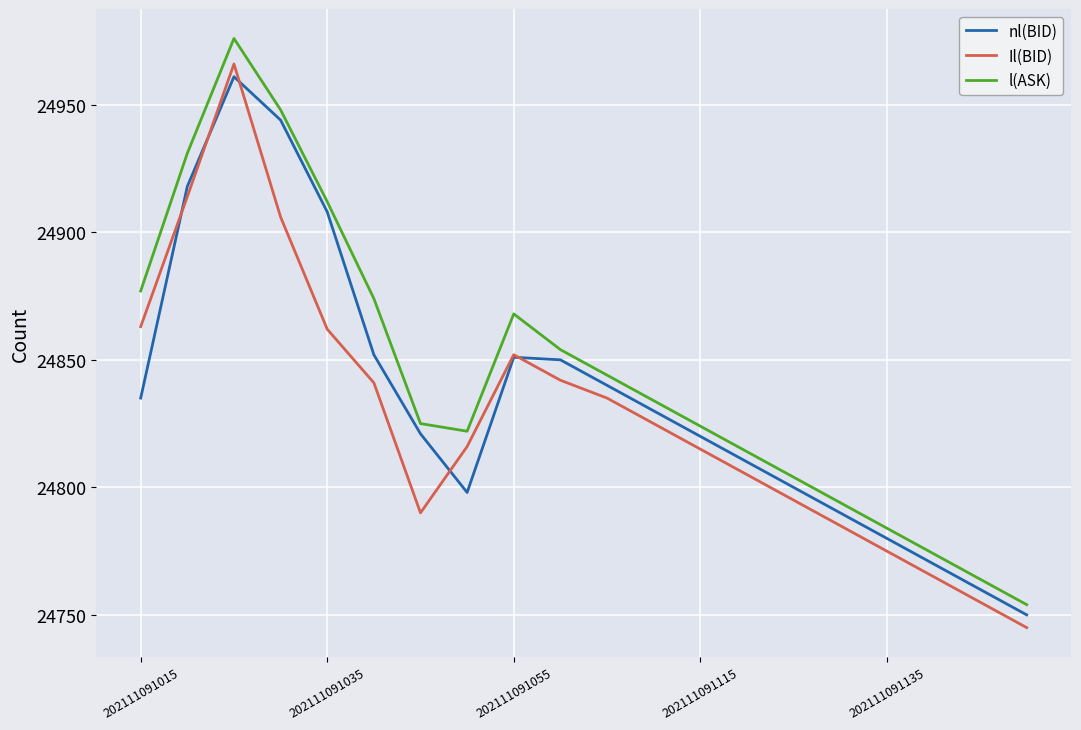

In nl(BID), how many points are higher than both neighbors (excluding endpoints)?

2